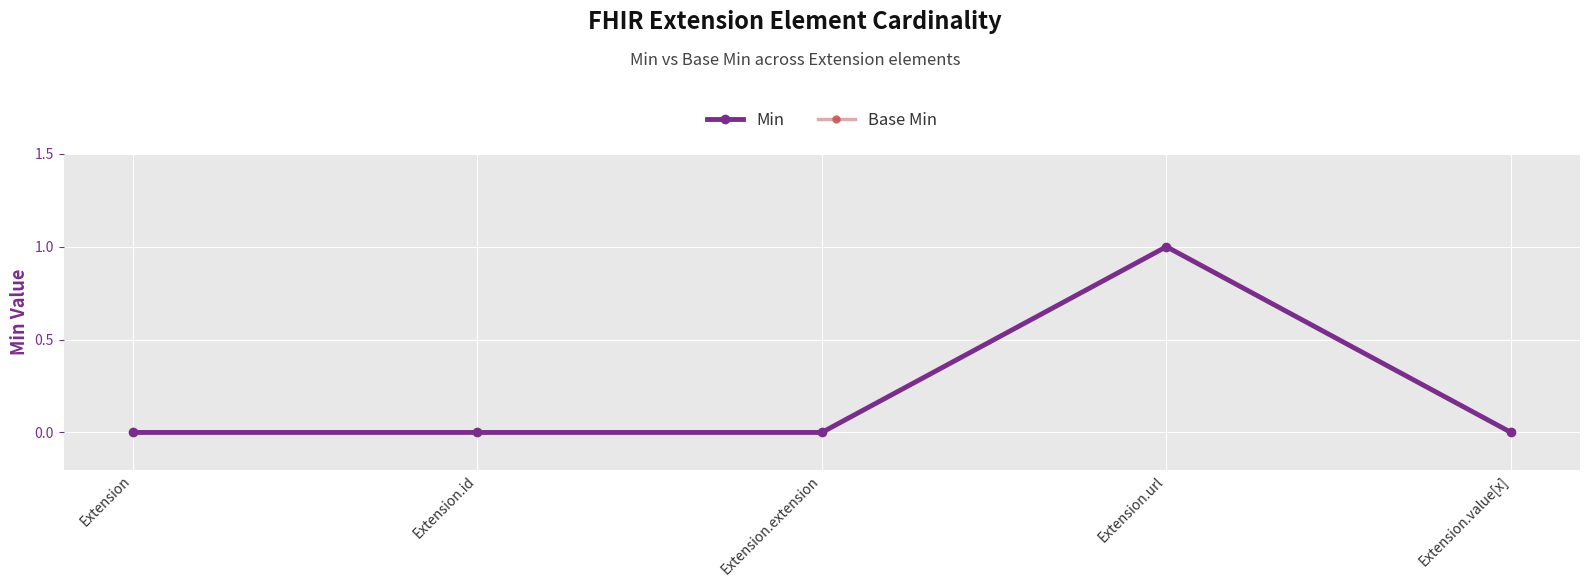

Does the chart have visible grid lines?

Yes